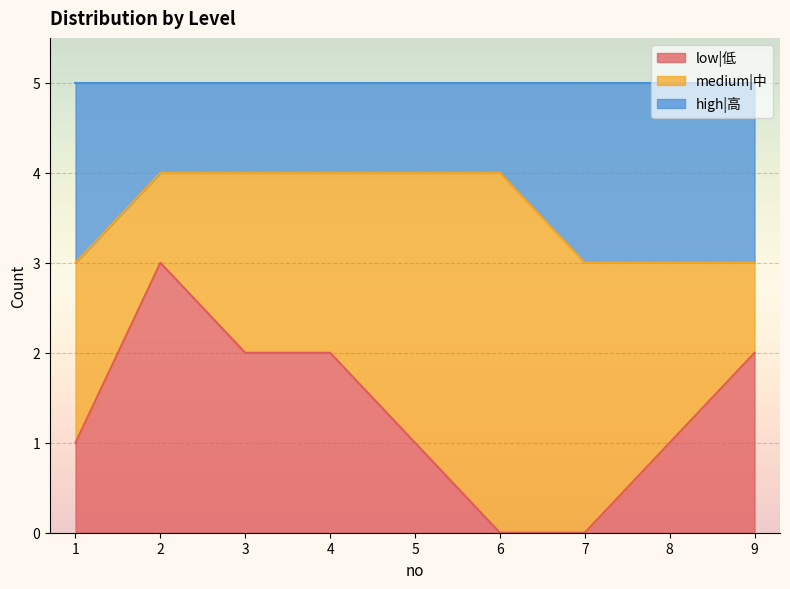

What is the total value across all series at 9?

5